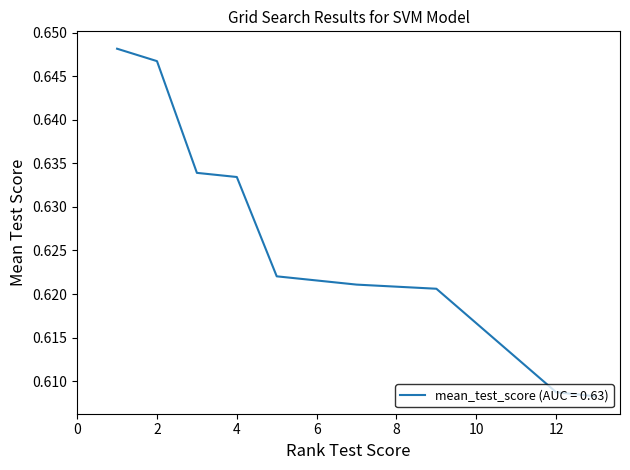

Reading left to right, transcribe all the data shown in this chart.

1=0.6	2=0.6	3=0.6	4=0.6	5=0.6	5=0.6	7=0.6	7=0.6	9=0.6	9=0.6	9=0.6	12=0.6	13=0.6	13=0.6	13=0.6	13=0.6	13=0.6	13=0.6	13=0.6	13=0.6